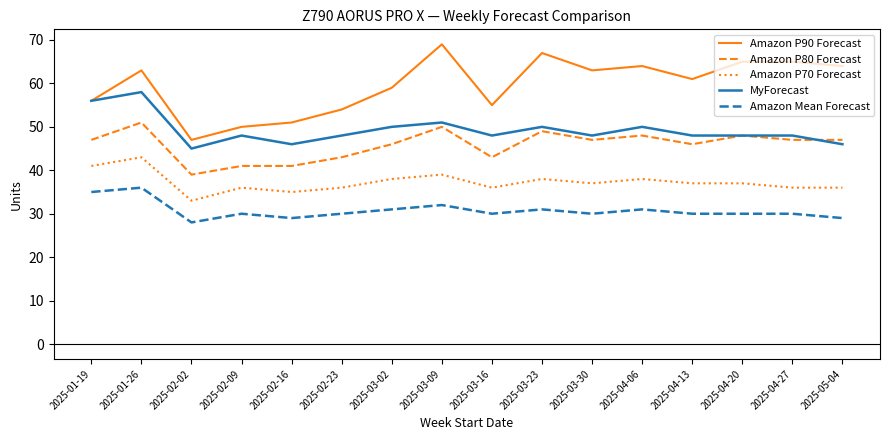

Where does the Amazon P70 Forecast series first go above 37?

2025-01-19